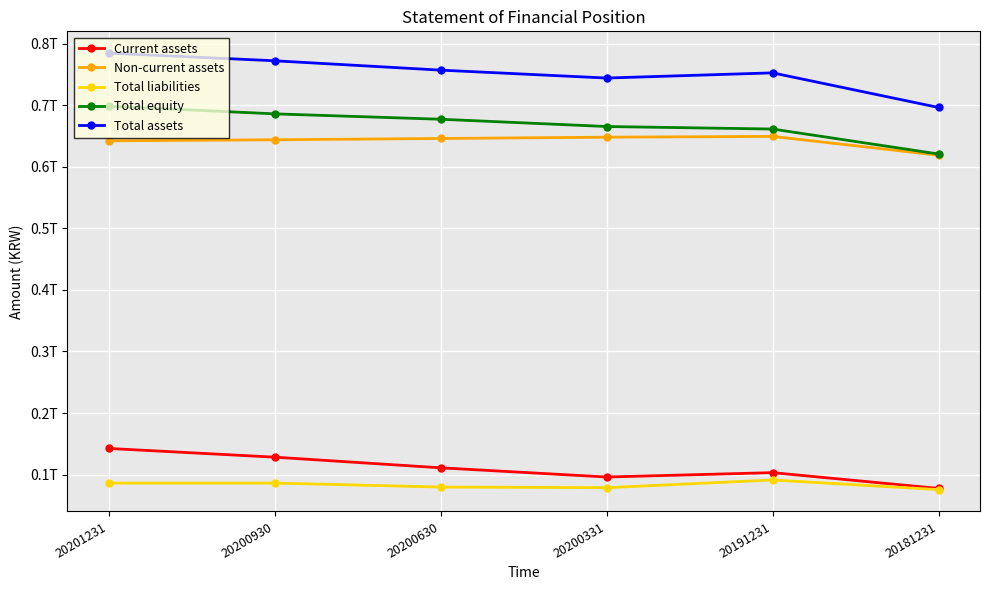

What are all the series names shown in the legend?

Current assets, Non-current assets, Total liabilities, Total equity, Total assets